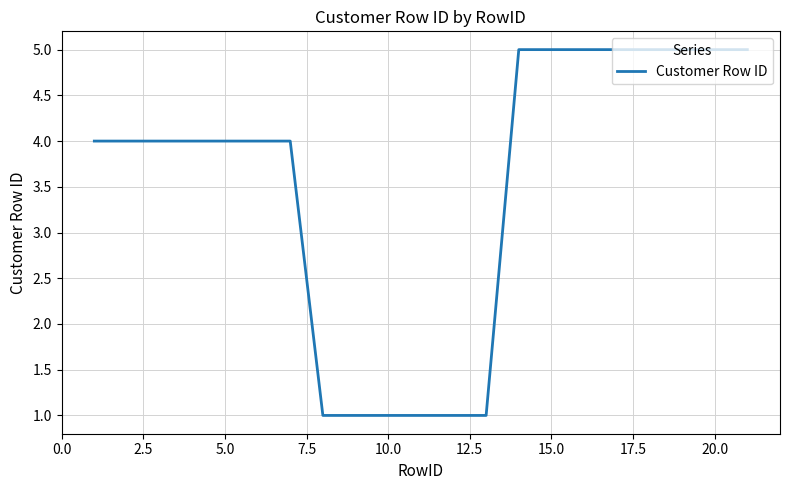

What is the difference between the maximum and minimum values?

4